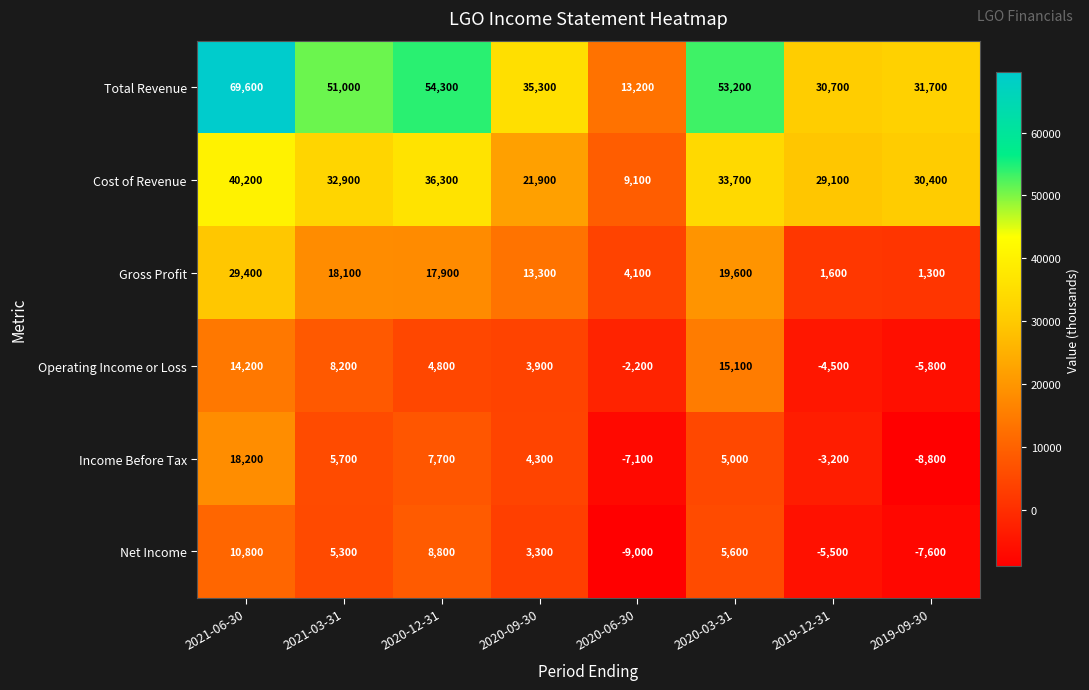

What is the sum of the Total Revenue values at 2019-12-31 and 2020-06-30?

43900